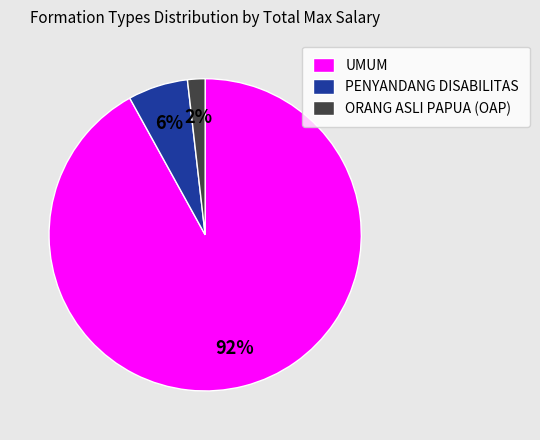

How many slices are in this pie chart?

3